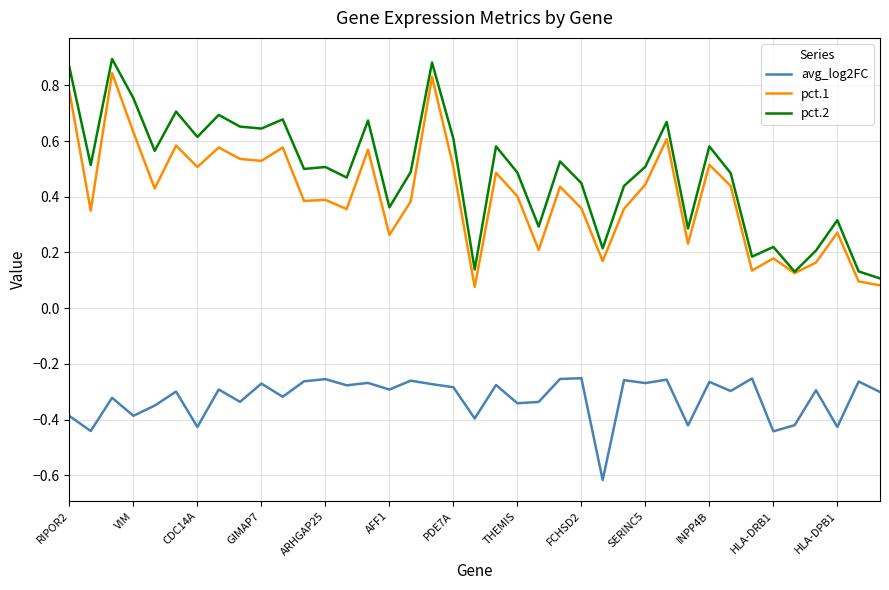

Which series has the largest total across all categories?

pct.2